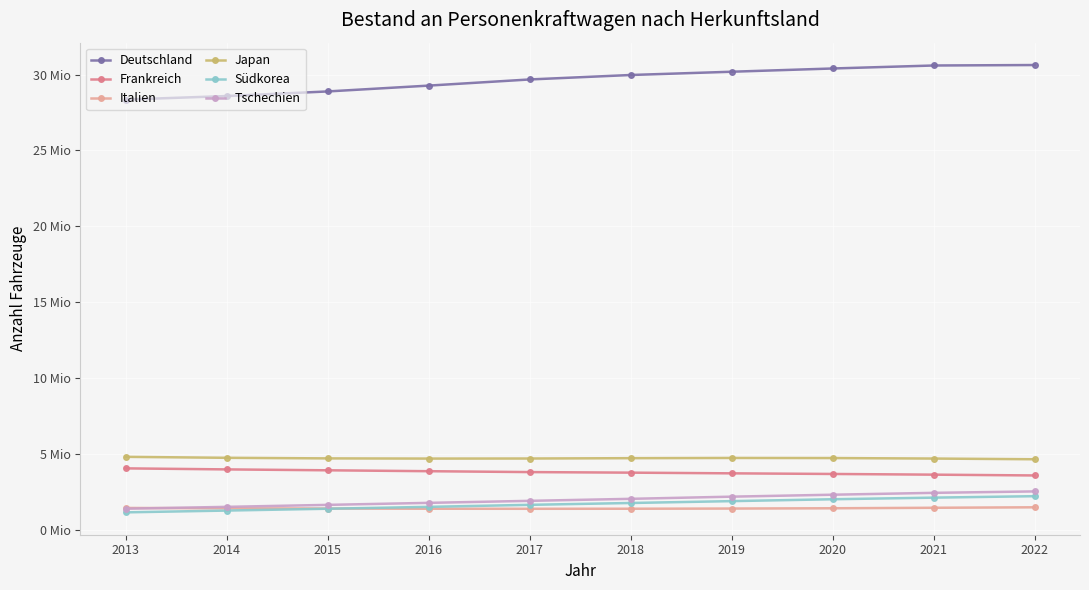

What are all the series names shown in the legend?

Deutschland, Frankreich, Italien, Japan, Südkorea, Tschechien